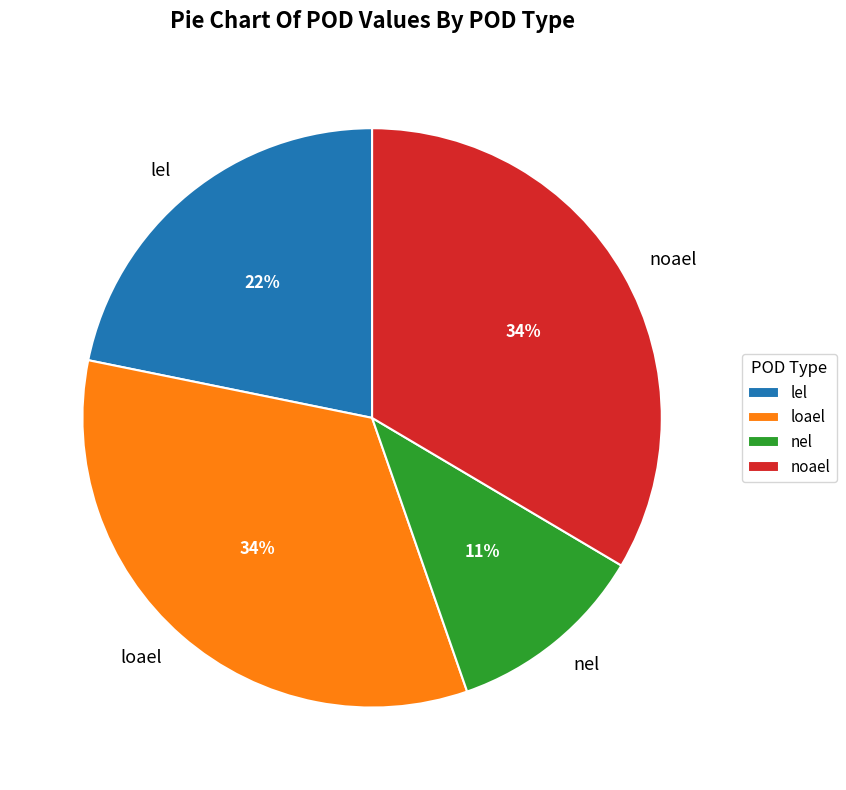

Combined, do nel and lel account for over 50%?

No